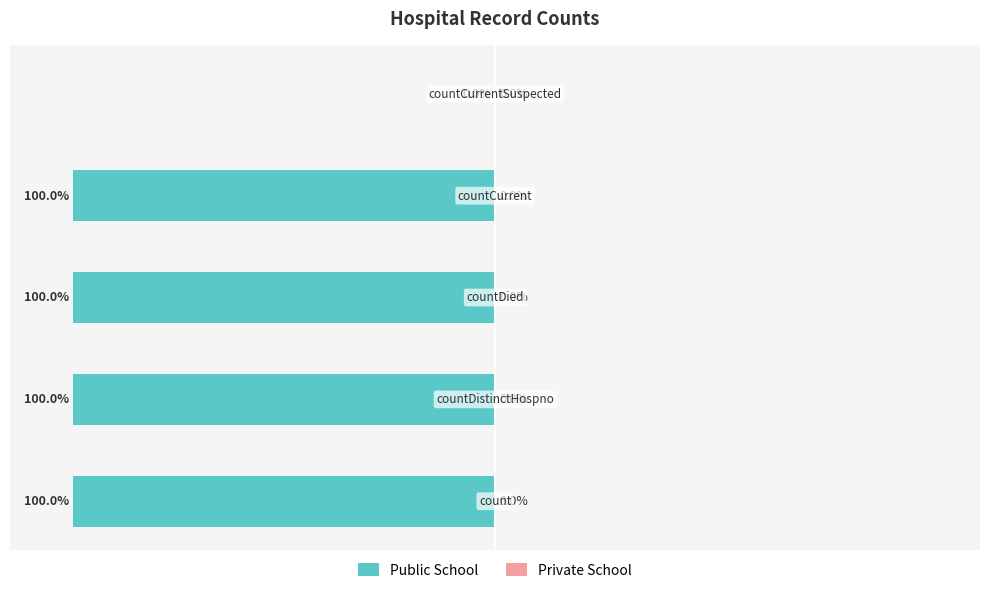

Are the bars horizontal?

Yes